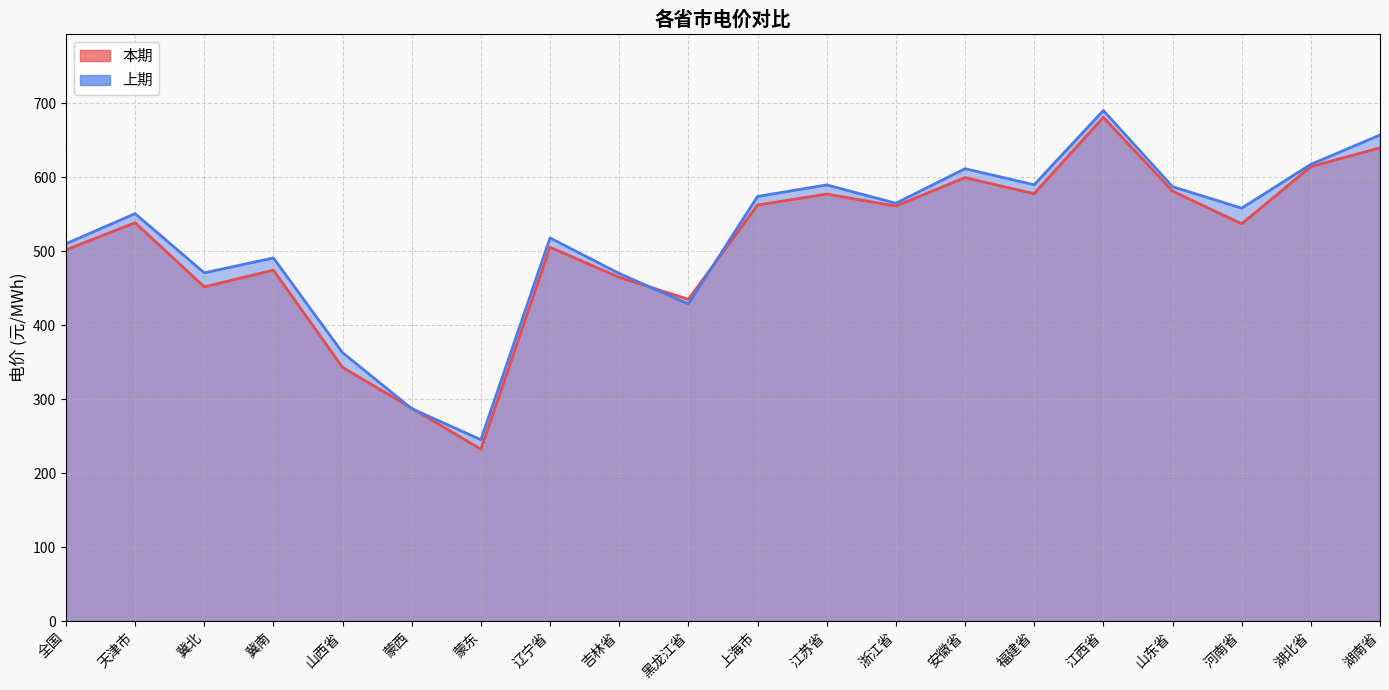

What is the label of the 20th point from the left?

湖南省